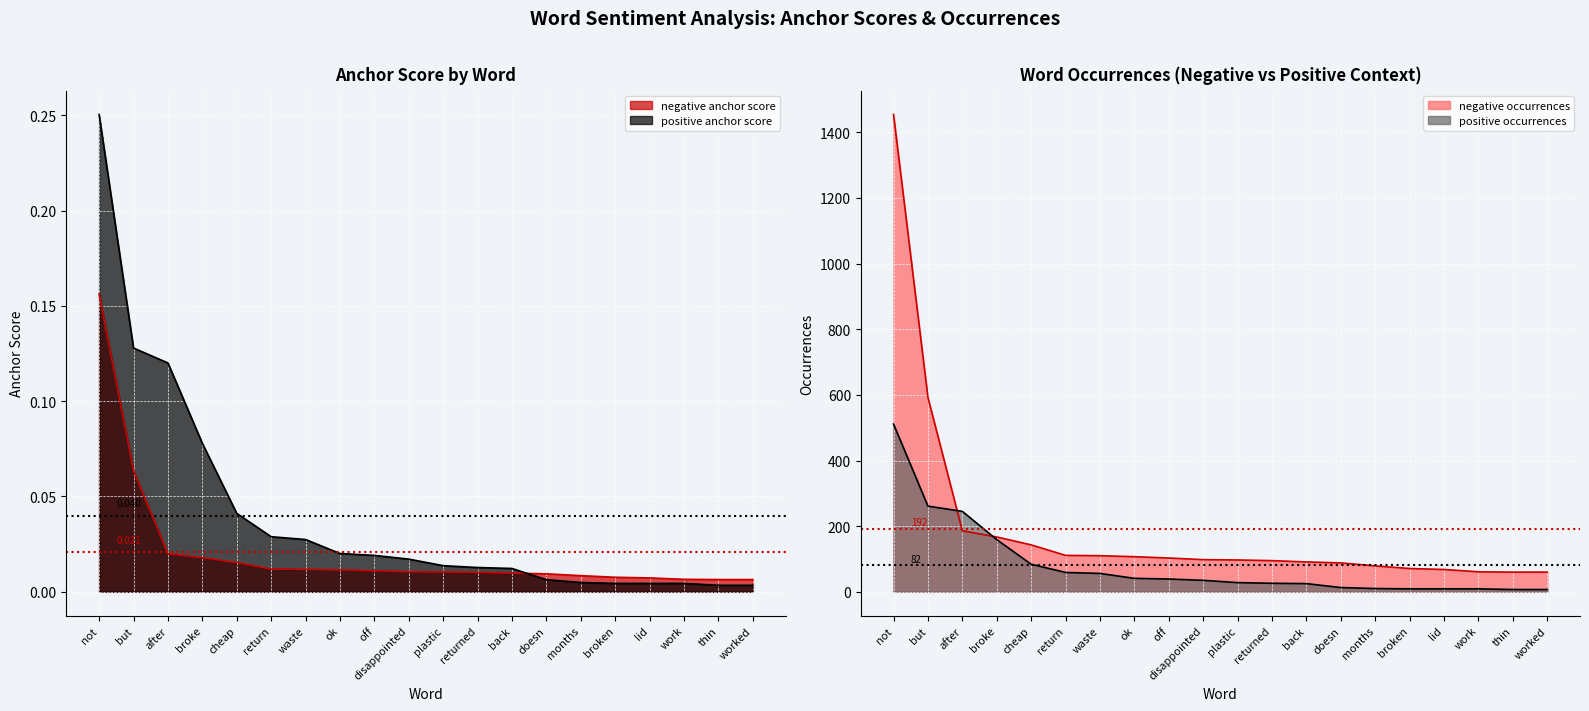

Which series ends up on top after the final intersection of negative anchor score and positive anchor score?

negative anchor score